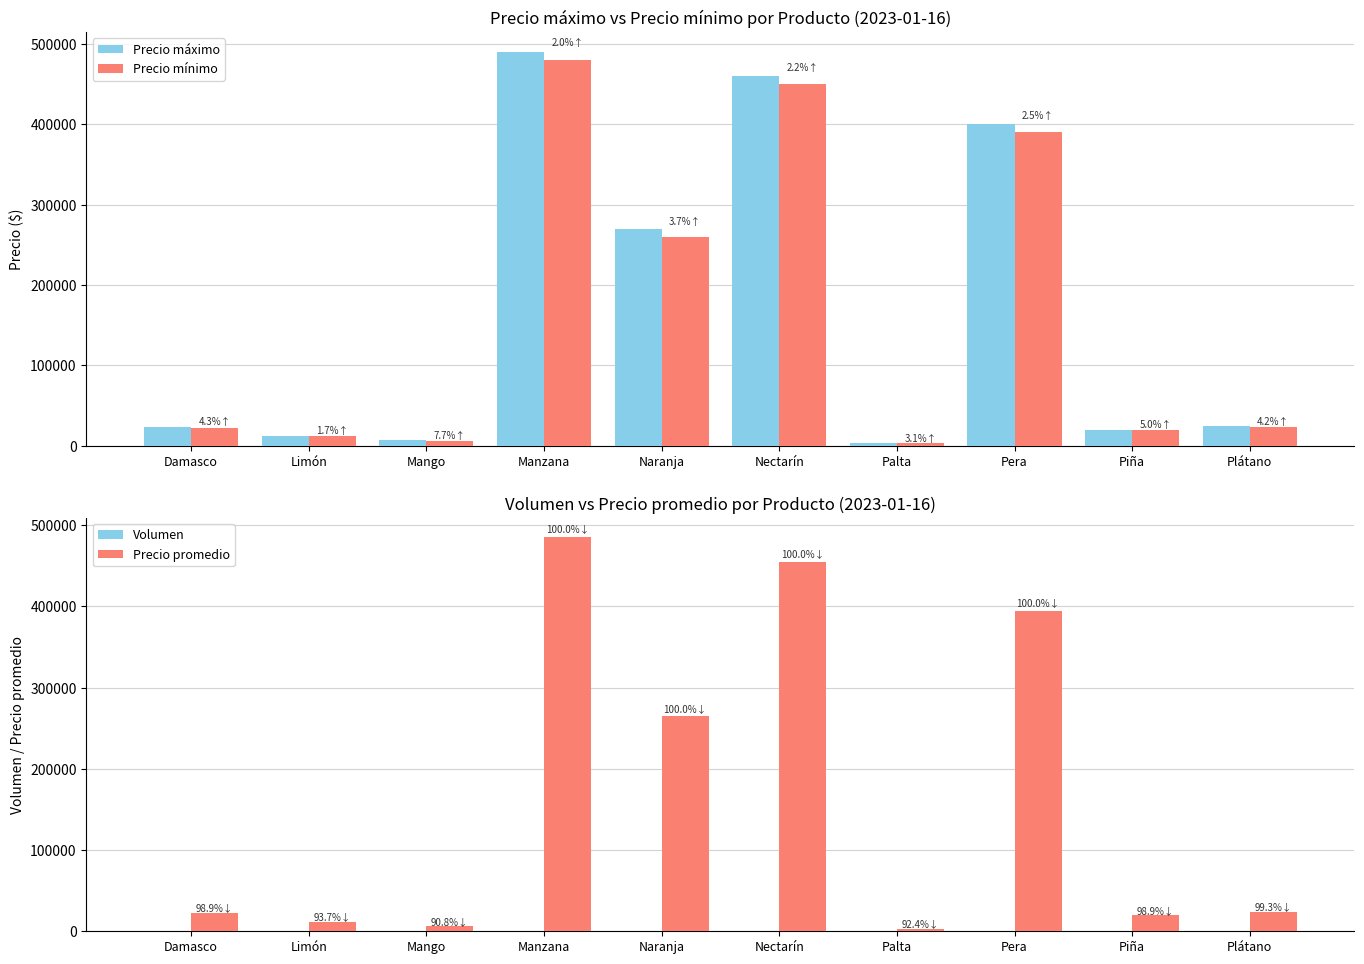

Rank the categories by Volumen value from lowest to highest.

Manzana, Naranja, Nectarín, Pera, Plátano, Piña, Damasco, Palta, Mango, Limón